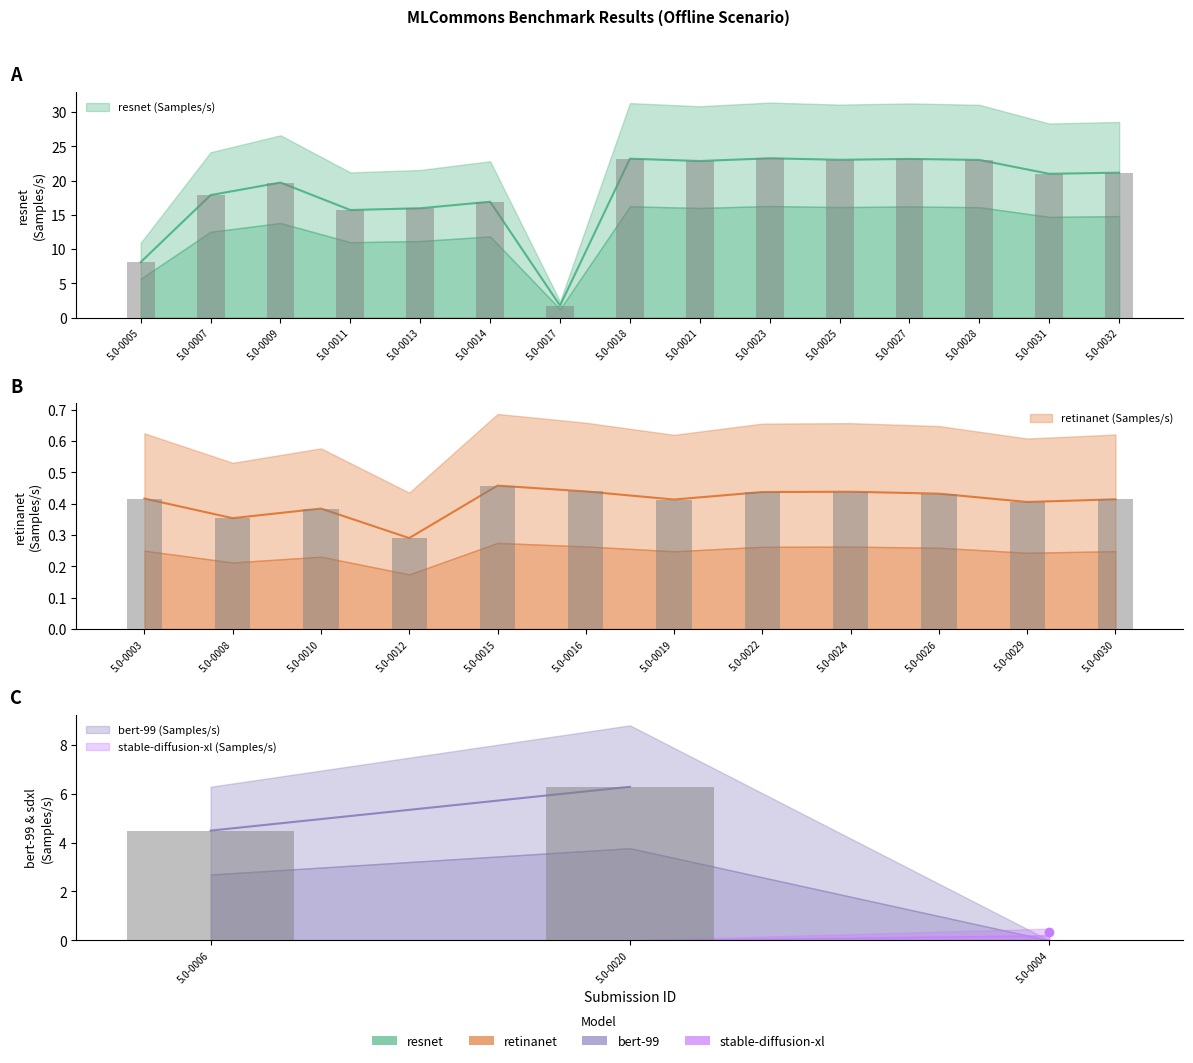

Which series has the widest spread of values?

resnet (Samples/s)